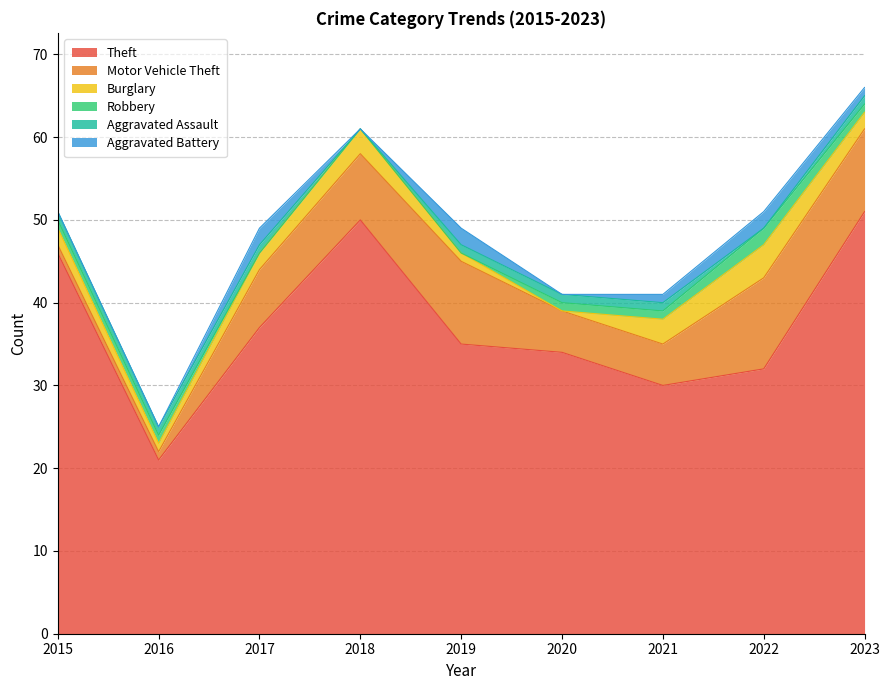

What are all the series names shown in the legend?

Theft, Motor Vehicle Theft, Burglary, Robbery, Aggravated Assault, Aggravated Battery